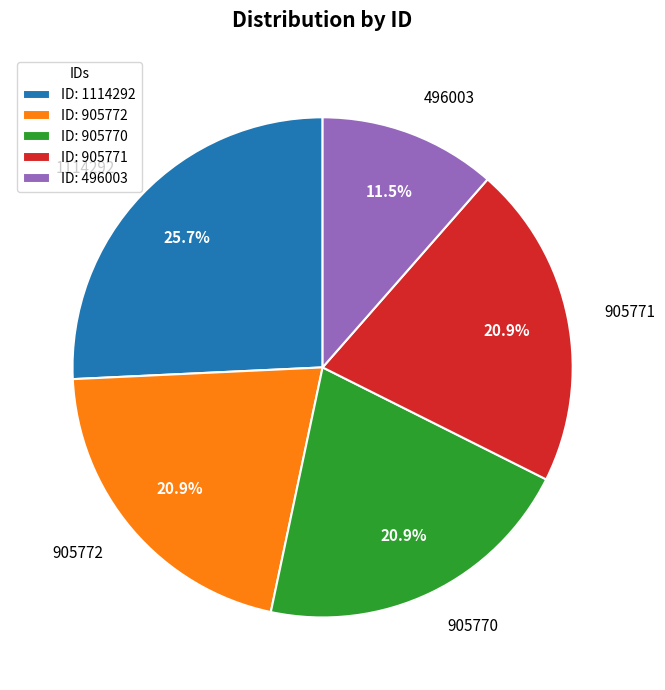

How much of the chart is everything except 905772?

79.1%